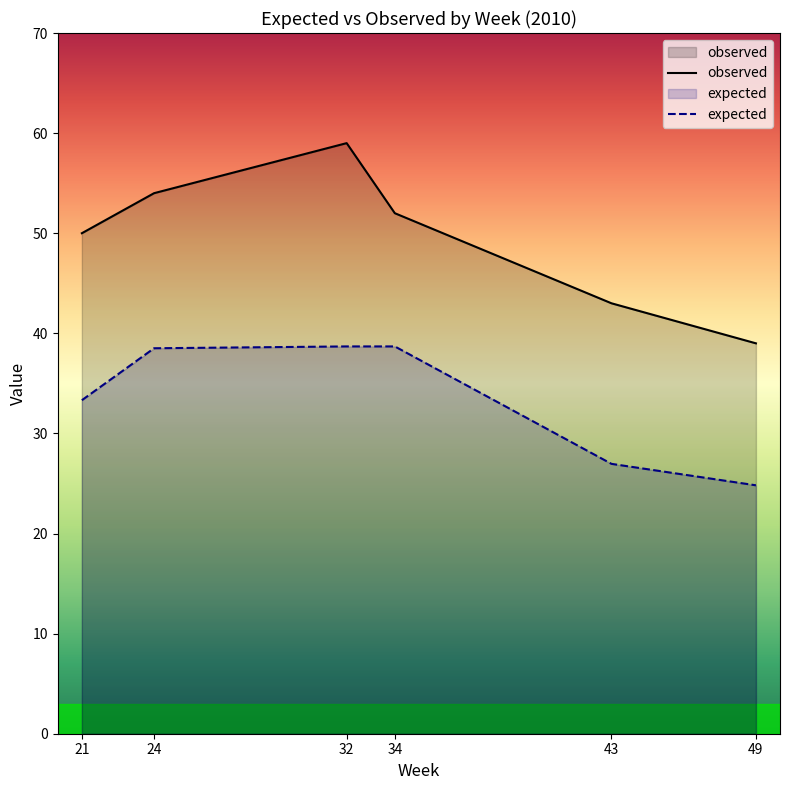

True or false: observed and expected intersect in this chart.

False